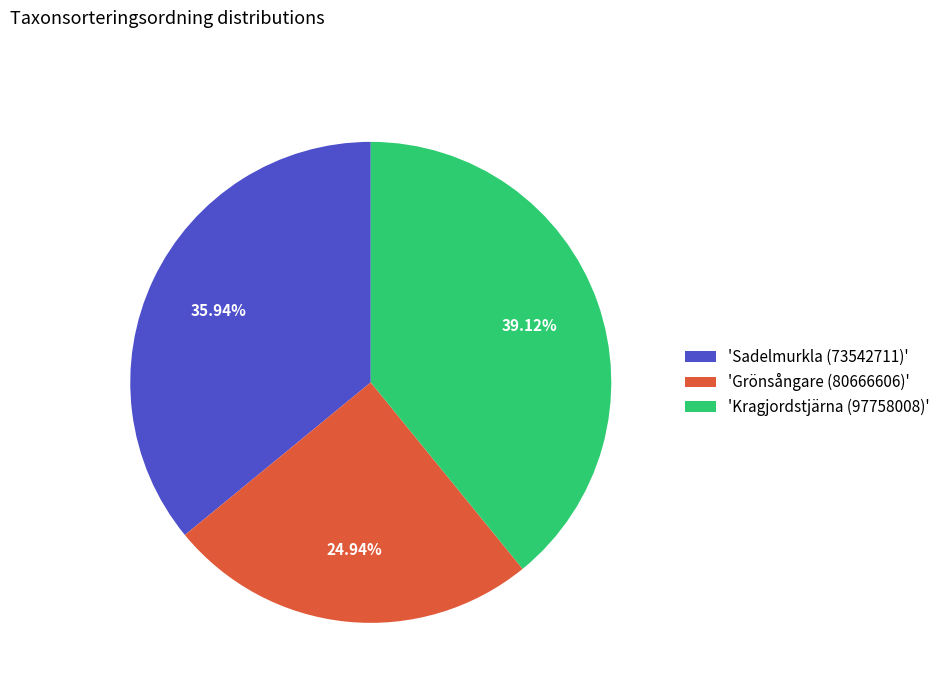

Is there a majority slice in this chart?

No